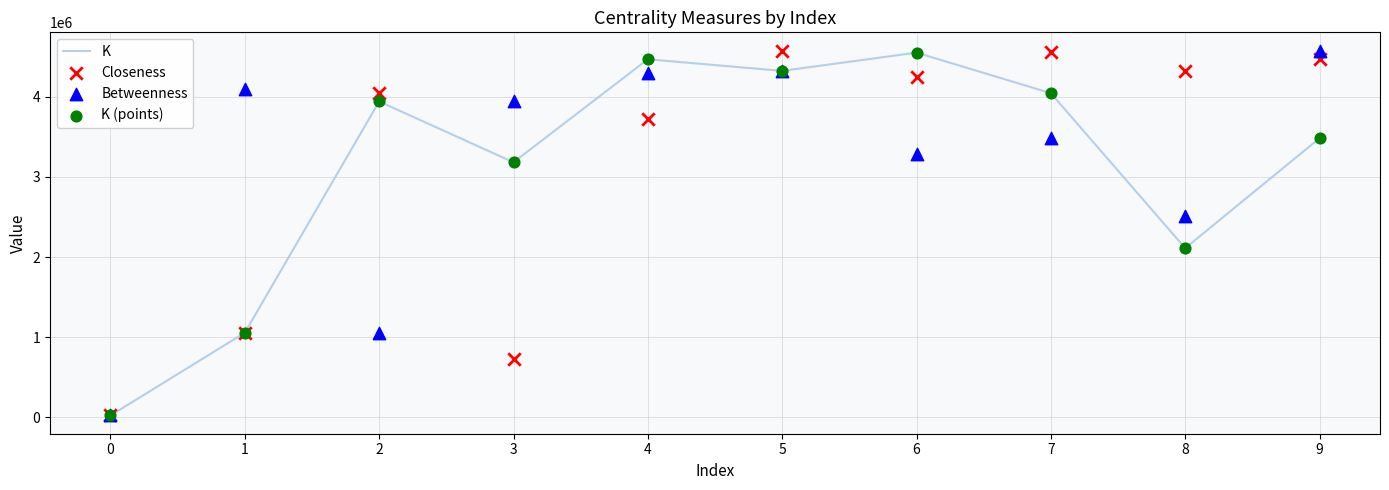

Which series contains the lowest Y value?

K